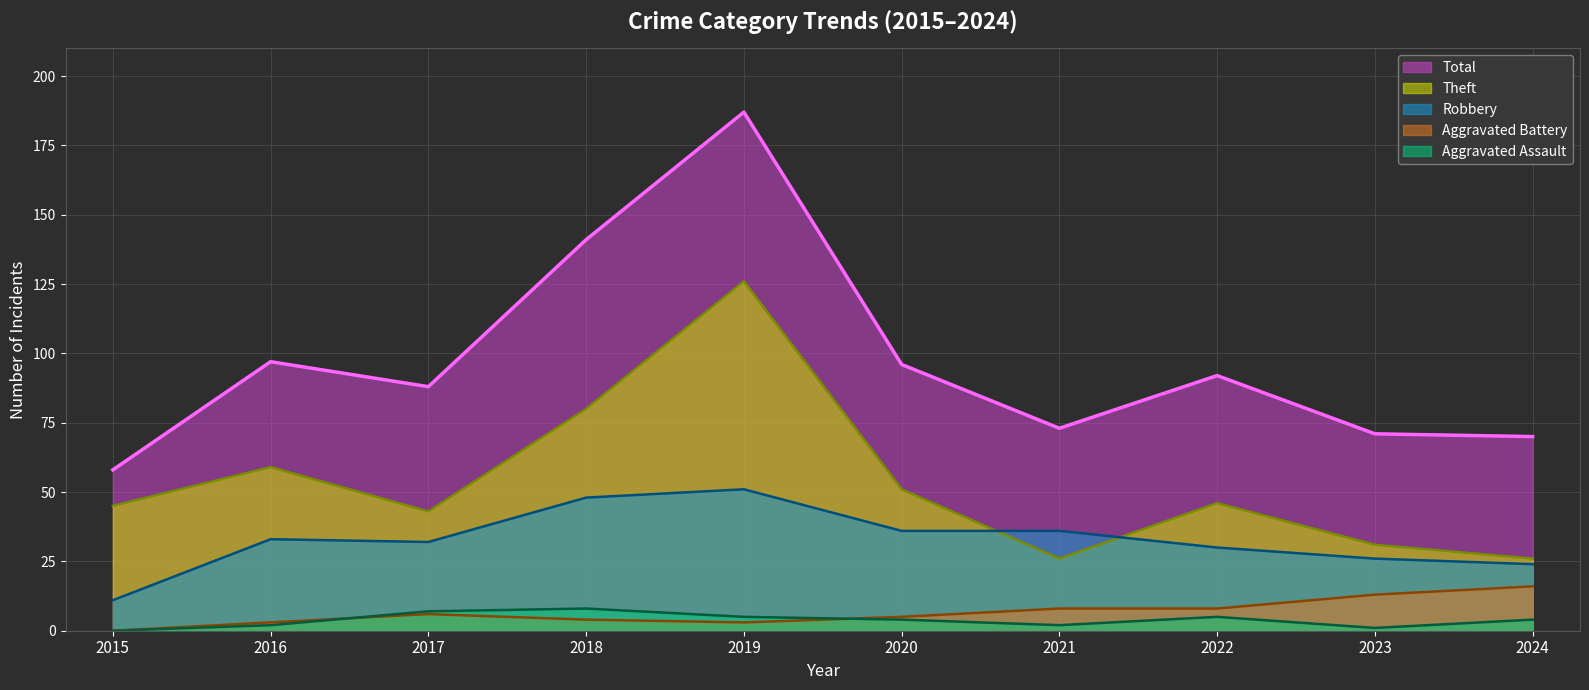

At which label does Aggravated Assault first exceed 4?

2017